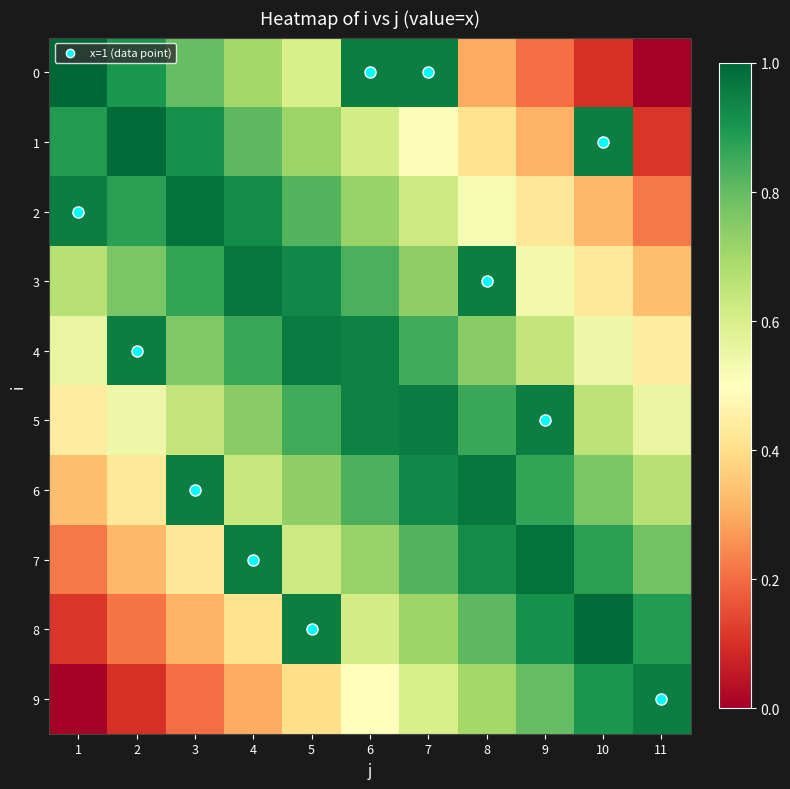

Reading right to left, extract all data points from this chart.

0: 11=0.0	10=0.1	9=0.2	8=0.3	7=0.9	6=0.9	5=0.6	4=0.7	3=0.8	2=0.9	1=1.0
1: 11=0.1	10=0.9	9=0.3	8=0.4	7=0.5	6=0.6	5=0.7	4=0.8	3=0.9	2=1.0	1=0.9
2: 11=0.2	10=0.3	9=0.4	8=0.5	7=0.6	6=0.7	5=0.8	4=0.9	3=1.0	2=0.9	1=0.9
3: 11=0.3	10=0.4	9=0.5	8=0.9	7=0.7	6=0.8	5=0.9	4=1.0	3=0.9	2=0.8	1=0.7
4: 11=0.4	10=0.5	9=0.6	8=0.7	7=0.8	6=0.9	5=1.0	4=0.9	3=0.8	2=0.9	1=0.6
5: 11=0.6	10=0.7	9=0.9	8=0.9	7=1.0	6=0.9	5=0.8	4=0.7	3=0.6	2=0.5	1=0.4
6: 11=0.7	10=0.8	9=0.9	8=1.0	7=0.9	6=0.8	5=0.7	4=0.6	3=0.9	2=0.4	1=0.3
7: 11=0.8	10=0.9	9=1.0	8=0.9	7=0.8	6=0.7	5=0.6	4=0.9	3=0.4	2=0.3	1=0.2
8: 11=0.9	10=1.0	9=0.9	8=0.8	7=0.7	6=0.6	5=0.9	4=0.4	3=0.3	2=0.2	1=0.1
9: 11=0.9	10=0.9	9=0.8	8=0.7	7=0.6	6=0.5	5=0.4	4=0.3	3=0.2	2=0.1	1=0.0